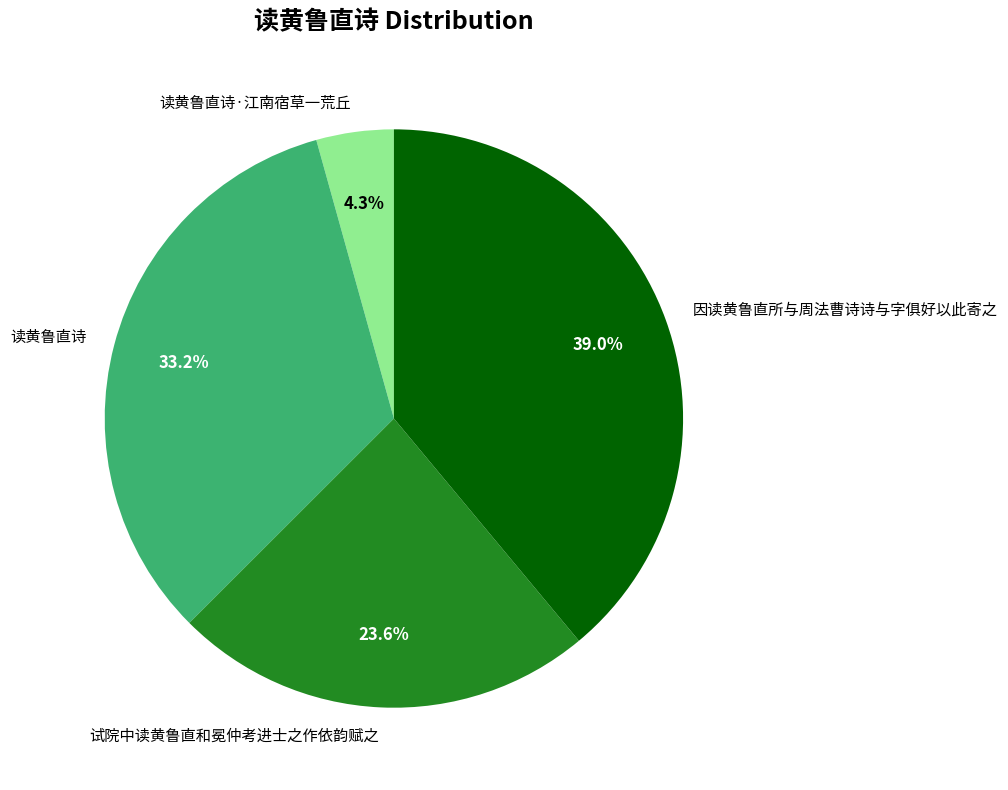

To the nearest percent, what percentage of the pie is 读黄鲁直诗·江南宿草一荒丘?

4%